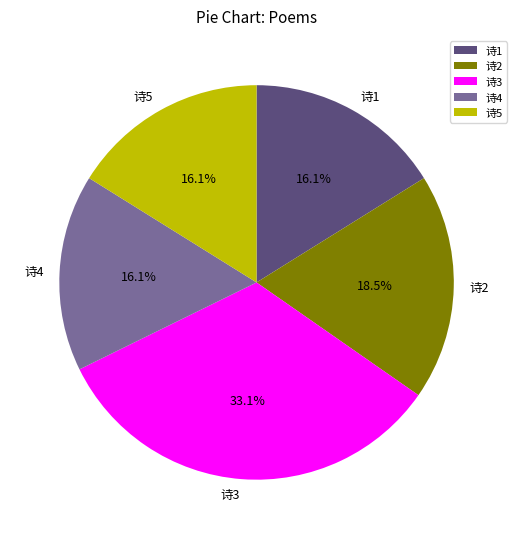

Combined, do 诗1 and 诗3 account for over 50%?

No